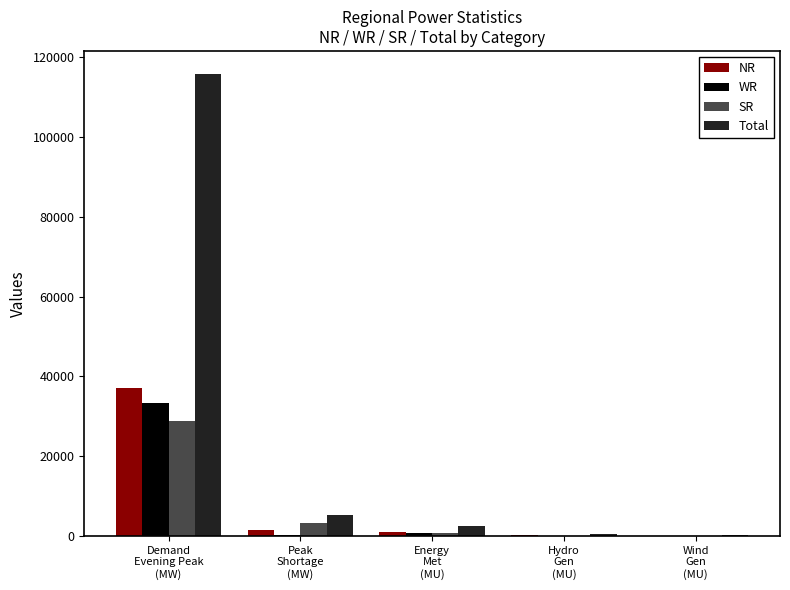

What is the sum of the Total values at Wind
Gen
(MU) and Demand
Evening Peak
(MW)?

115943